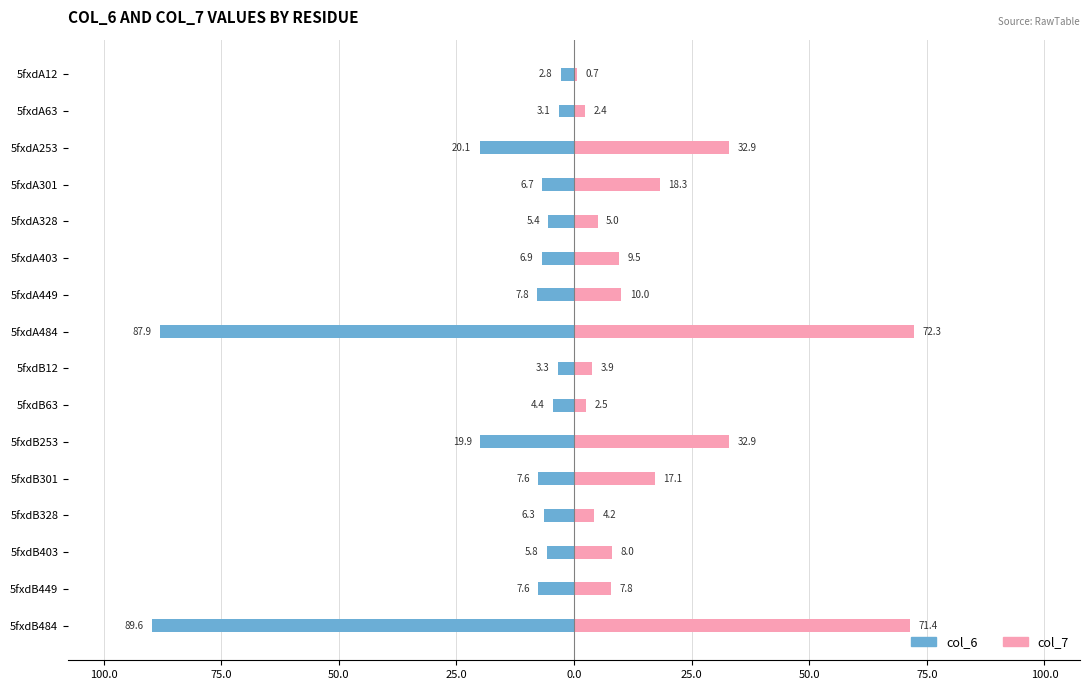

How many groups of bars are there?

16